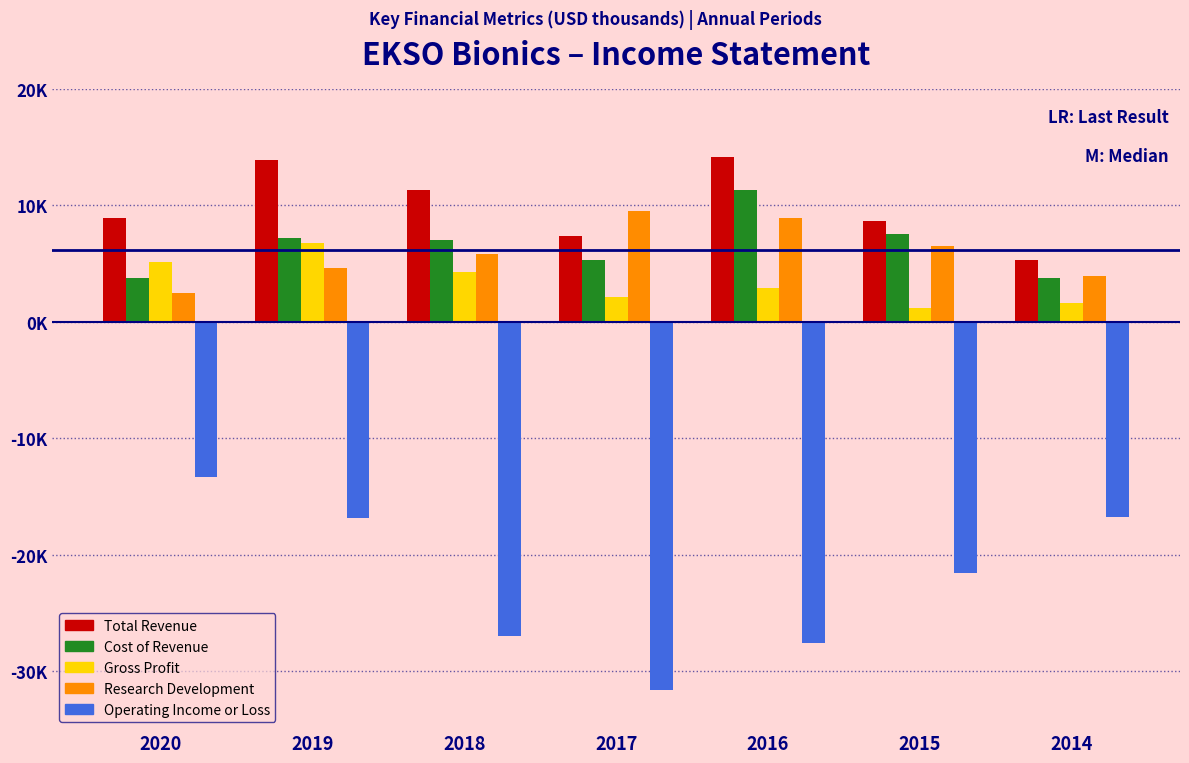

What are all the series names shown in the legend?

Total Revenue, Cost of Revenue, Gross Profit, Research Development, Operating Income or Loss